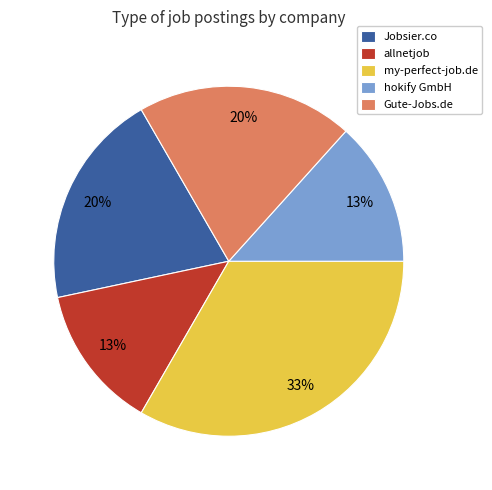

How many slices are in this pie chart?

5